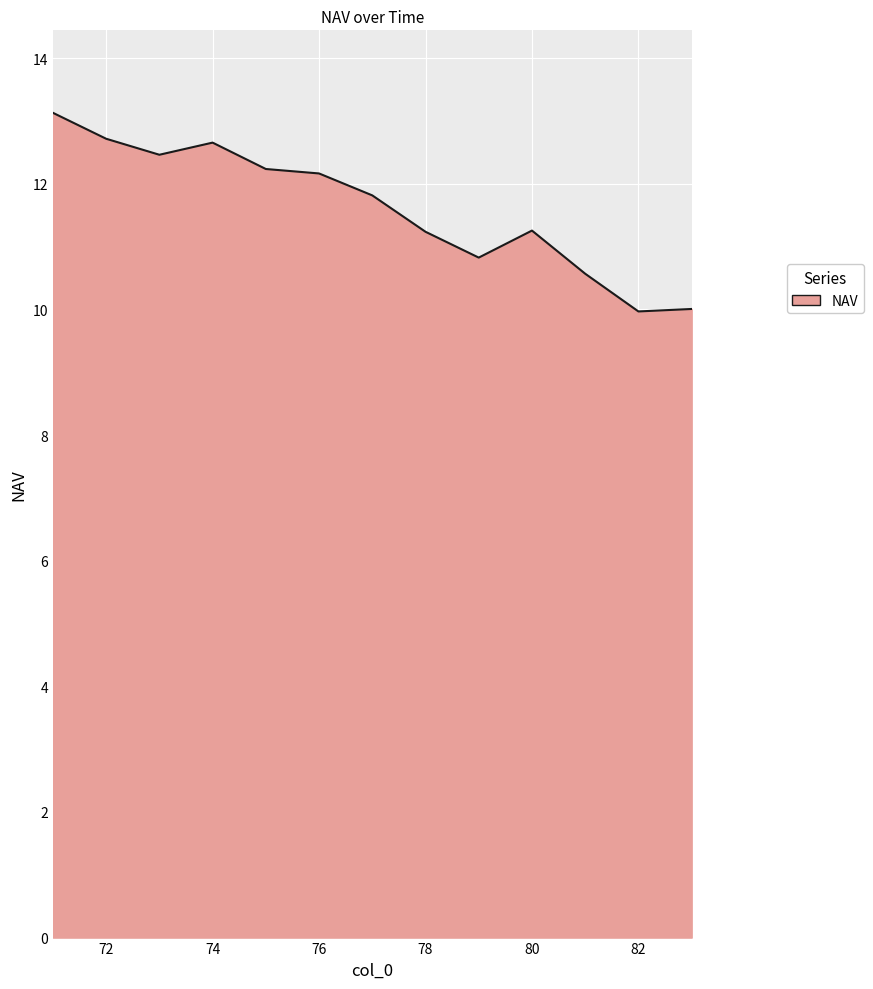

What is the average value?

11.6